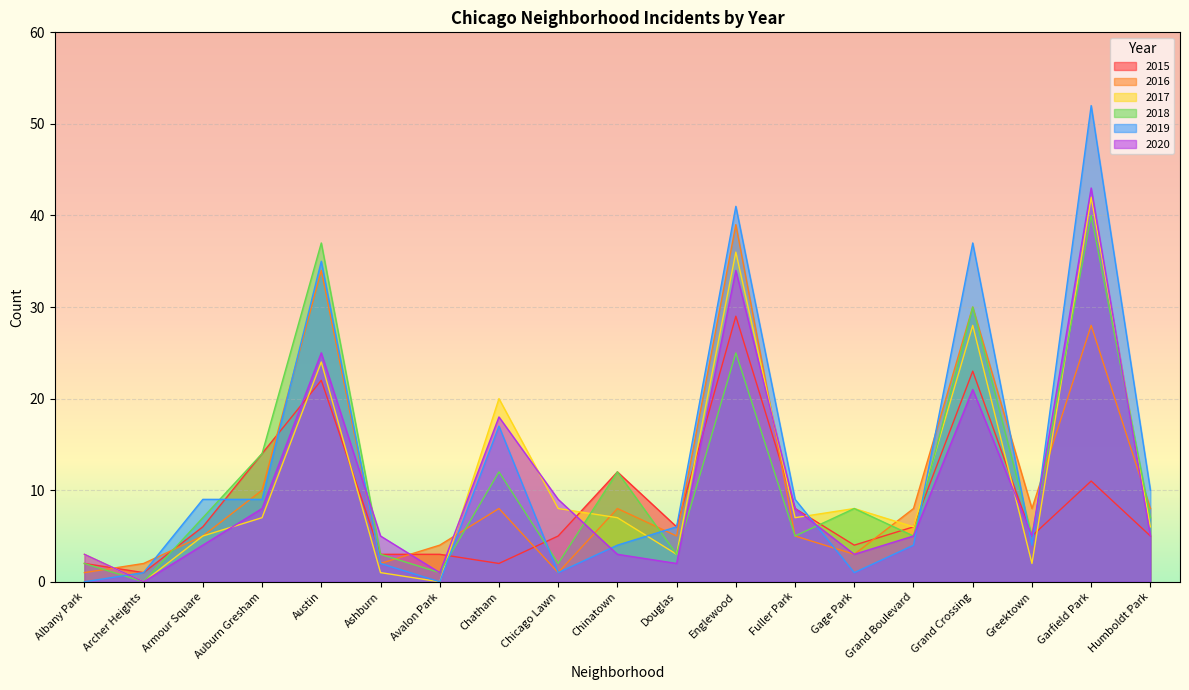

Rank the categories by 2016 value from highest to lowest.

Englewood, Austin, Grand Crossing, Garfield Park, Auburn Gresham, Chatham, Chinatown, Grand Boulevard, Greektown, Humboldt Park, Armour Square, Douglas, Fuller Park, Avalon Park, Gage Park, Archer Heights, Ashburn, Albany Park, Chicago Lawn